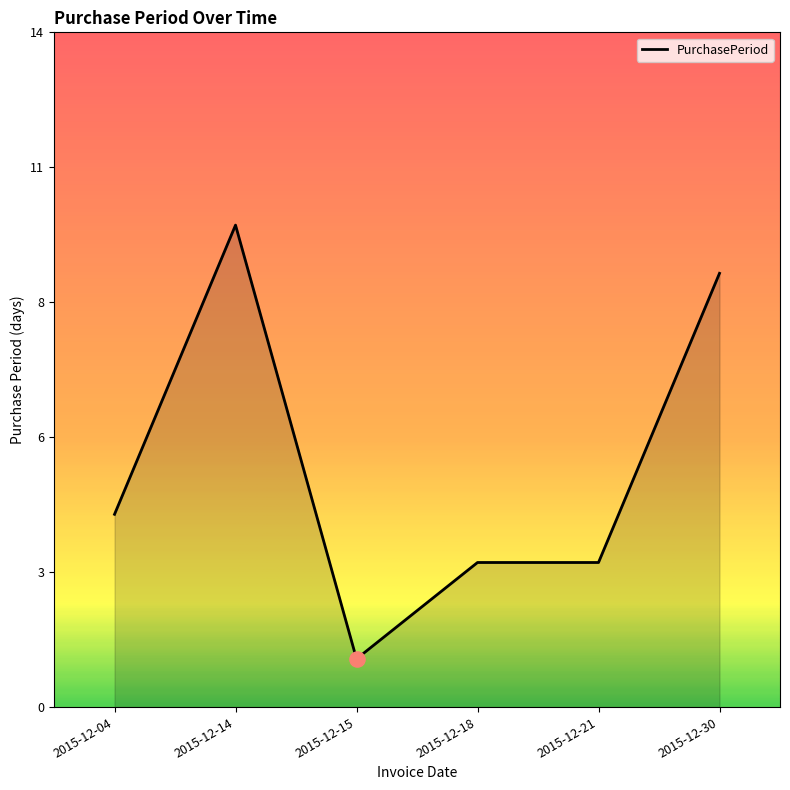

What is the change in value from 2015-12-14 to 2015-12-18?

-7